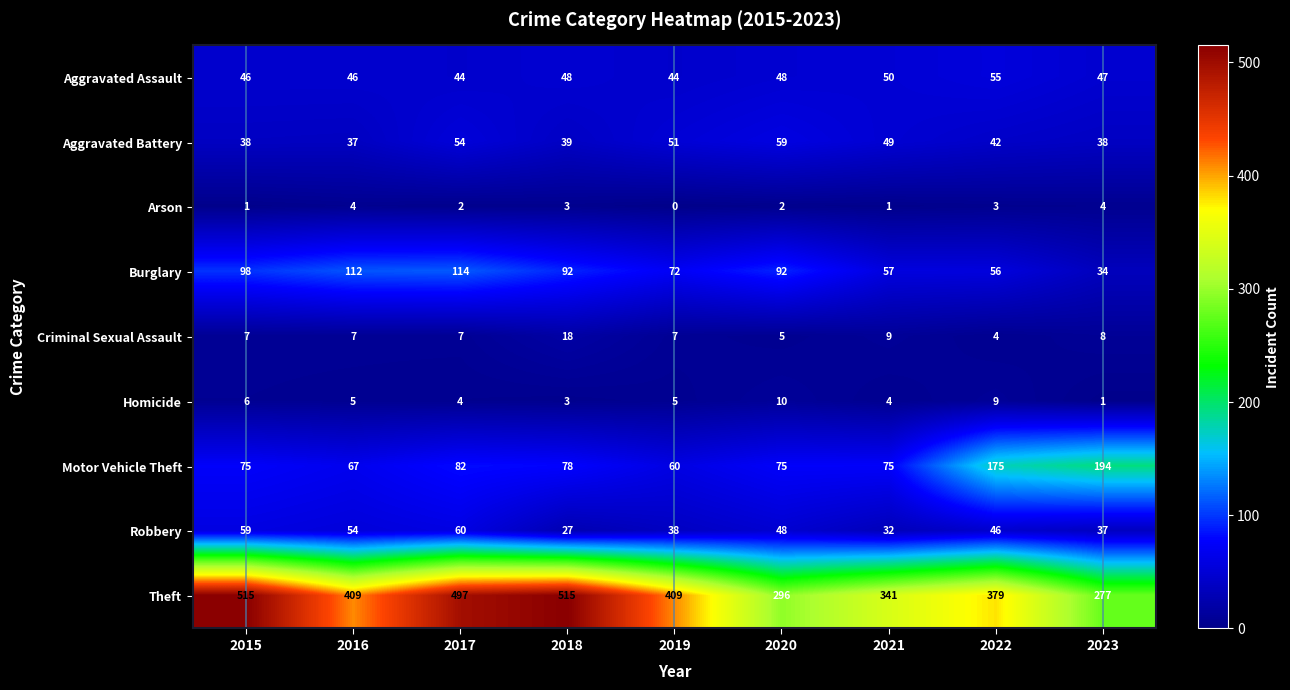

At which label is Robbery closest to 43?

2022